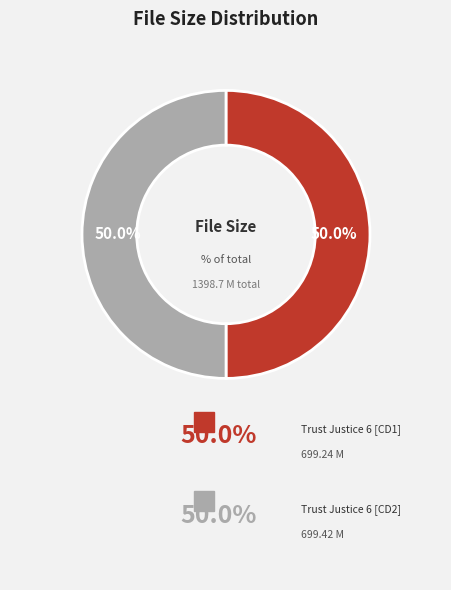

How many slices are in this pie chart?

2